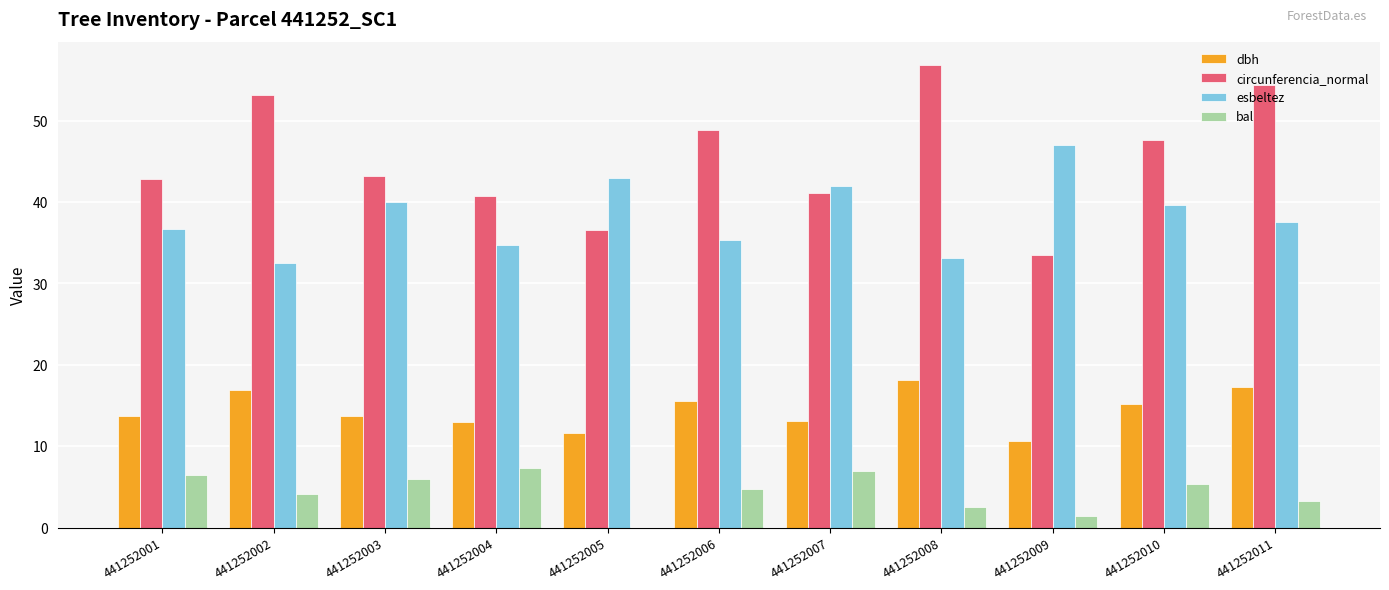

What is the sum of all bal values?

48.0